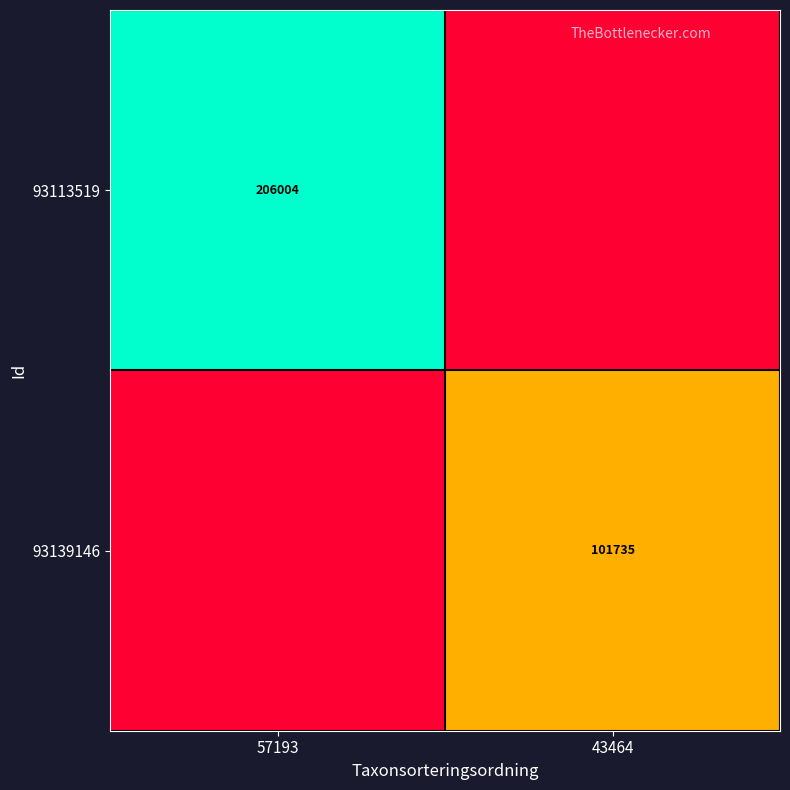

True or false: 93139146 has a value of 58500 at 43464.

False